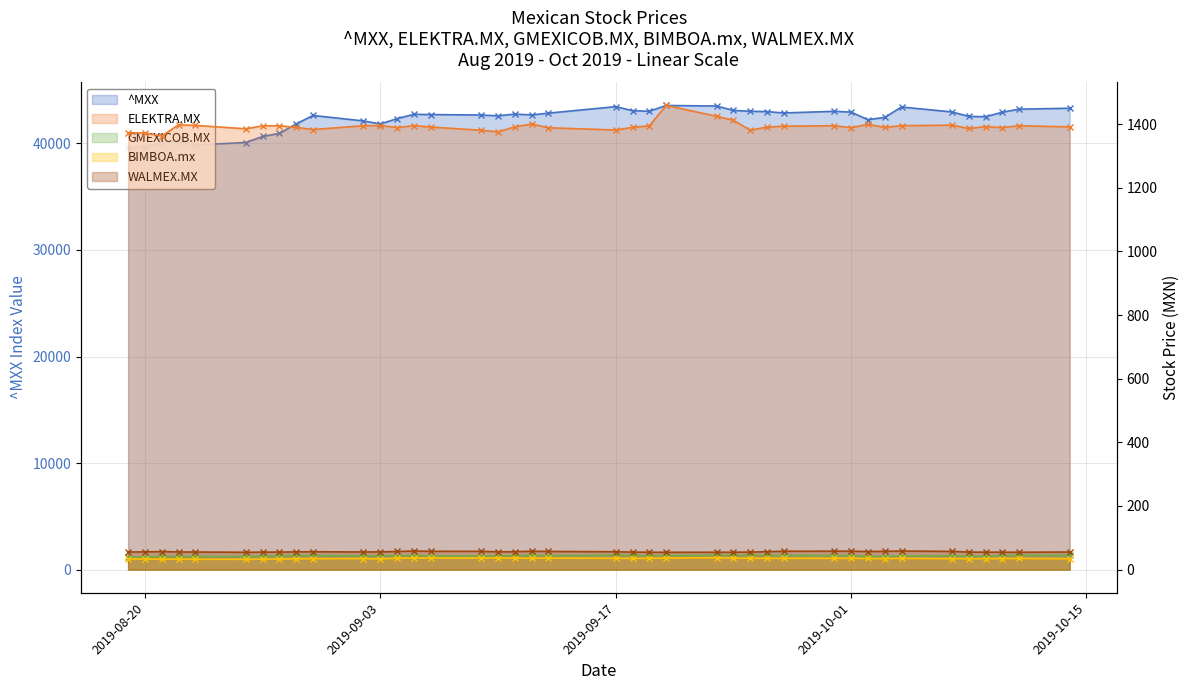

True or false: BIMBOA.mx and ELEKTRA.MX intersect in this chart.

False